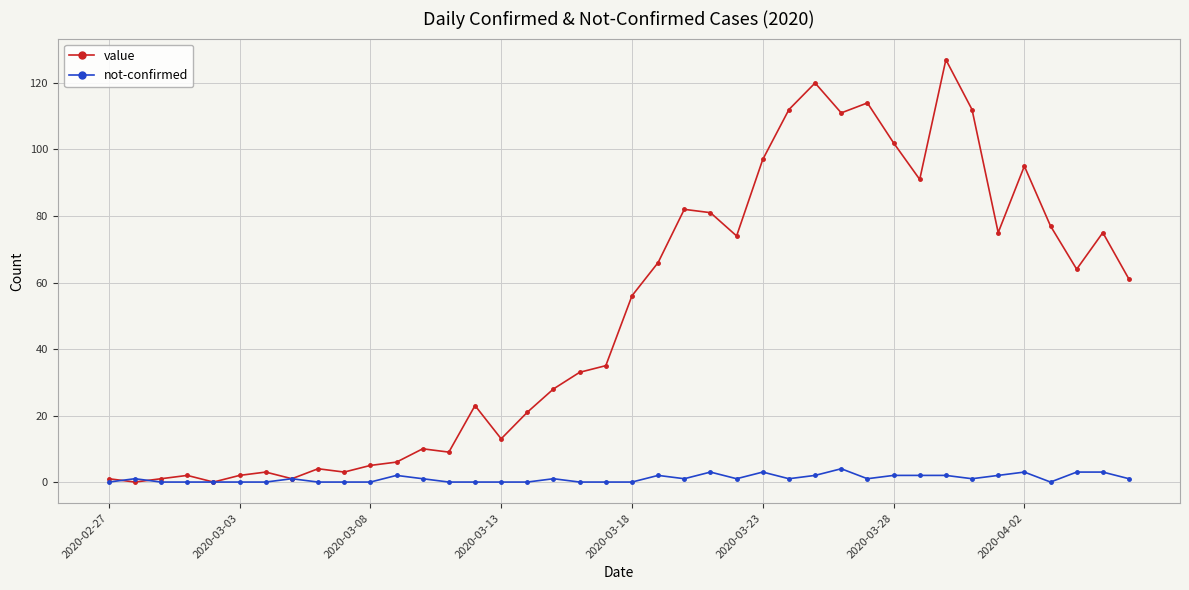

At how many categories does at least one series exceed 43?

20